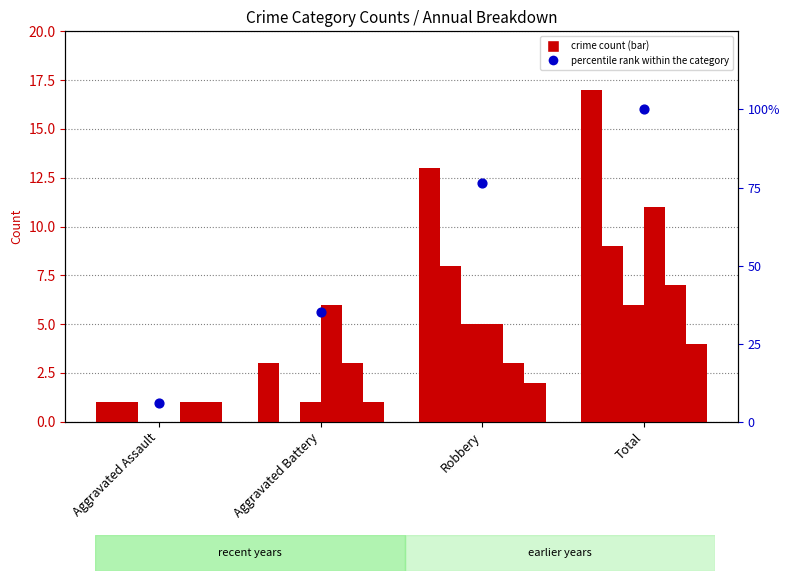

Approximately how many times larger is the value at Aggravated Assault compared to Robbery?

0.1